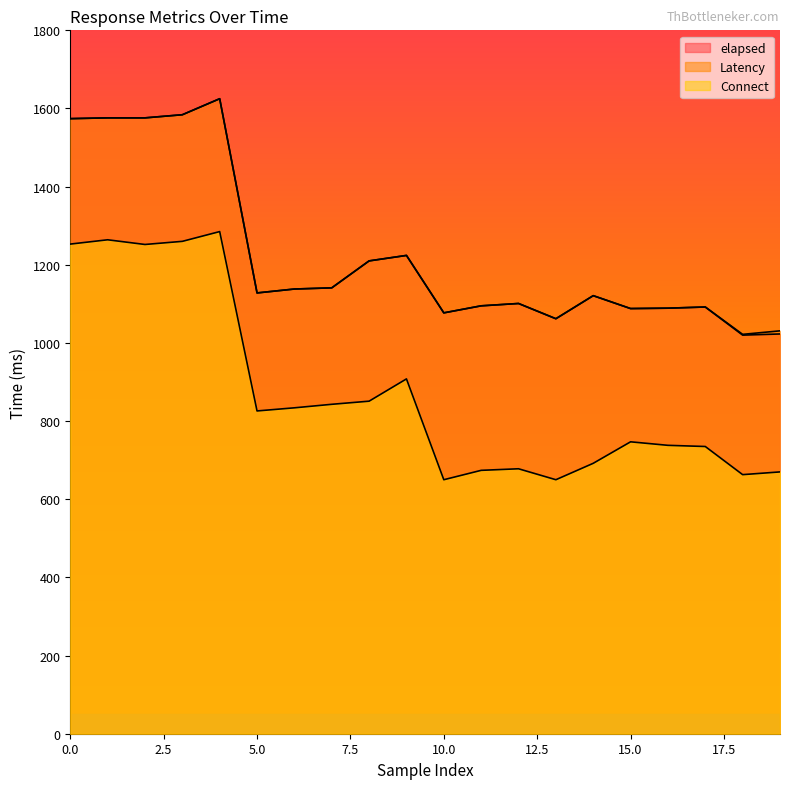

What is the total value across all series at 16?

2916